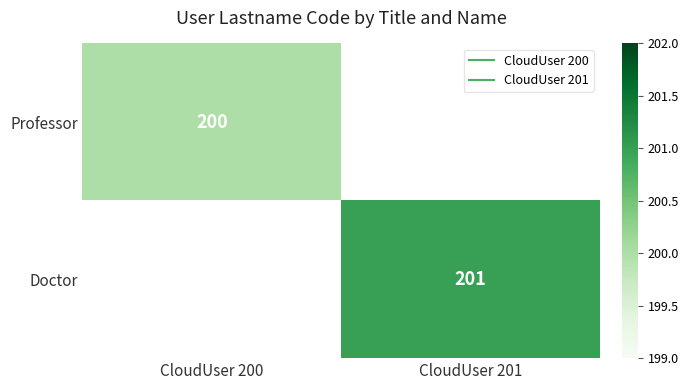

Rank the series by their maximum value, from lowest to highest.

Professor, Doctor